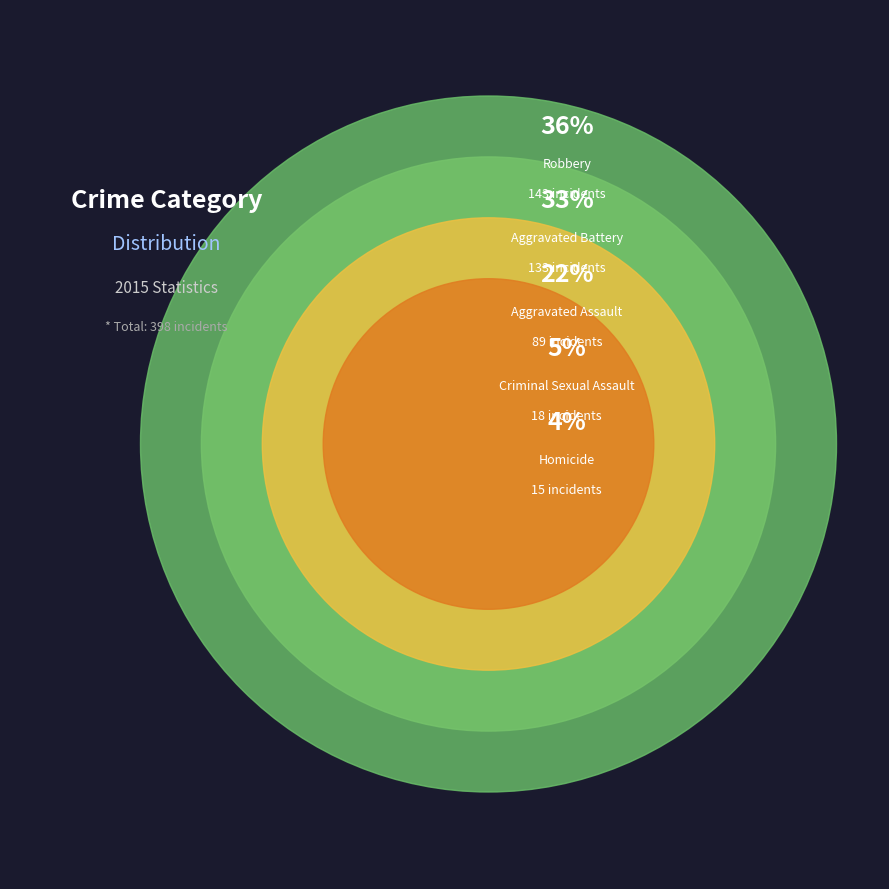

Count the number of slices in the pie.

5